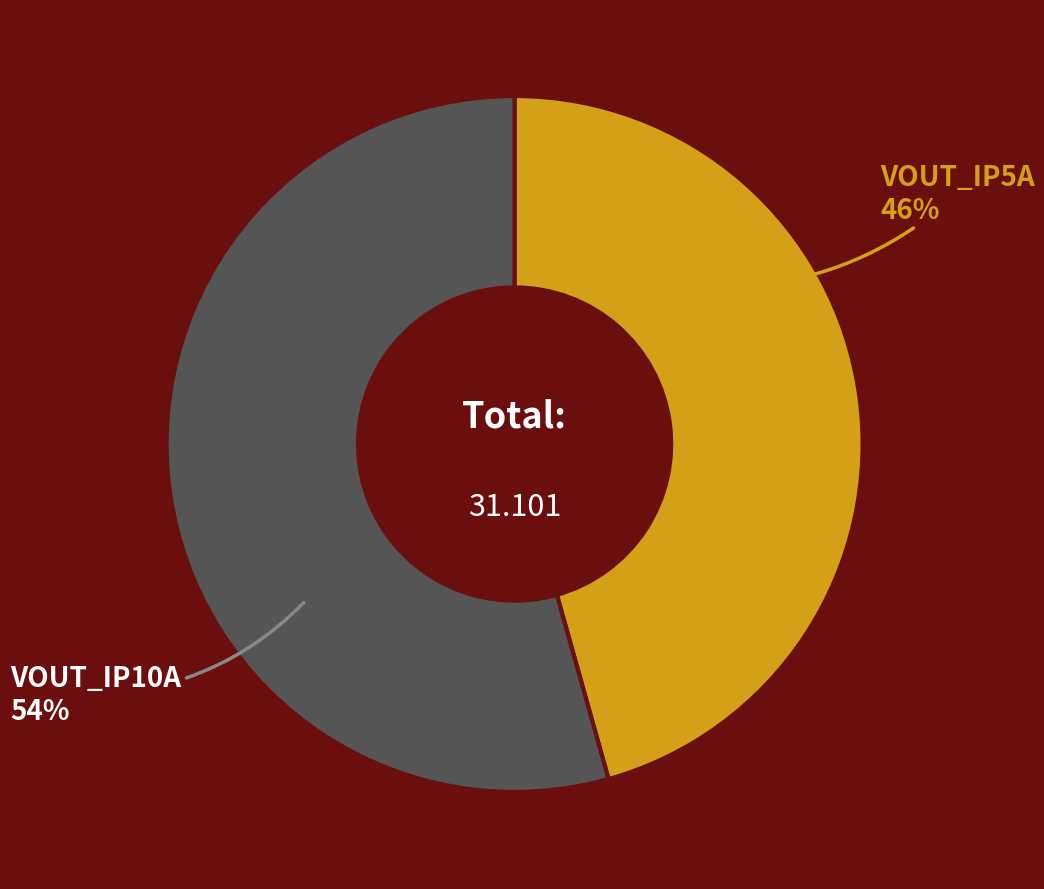

How many slices are in this pie chart?

2